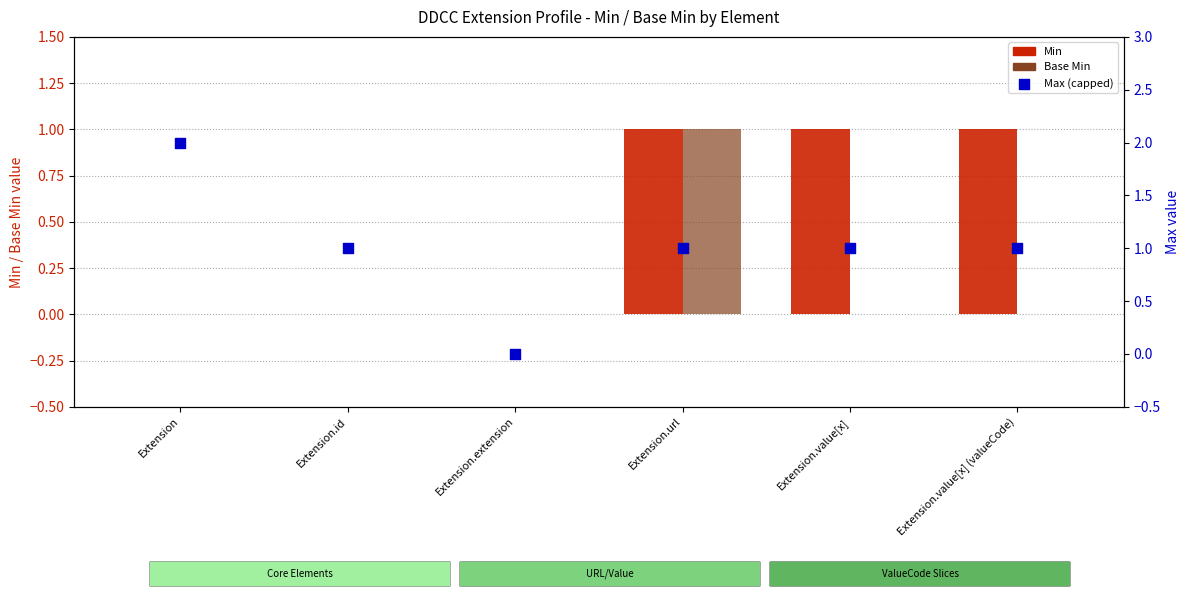

Which series has the largest total across all categories?

Max (capped)